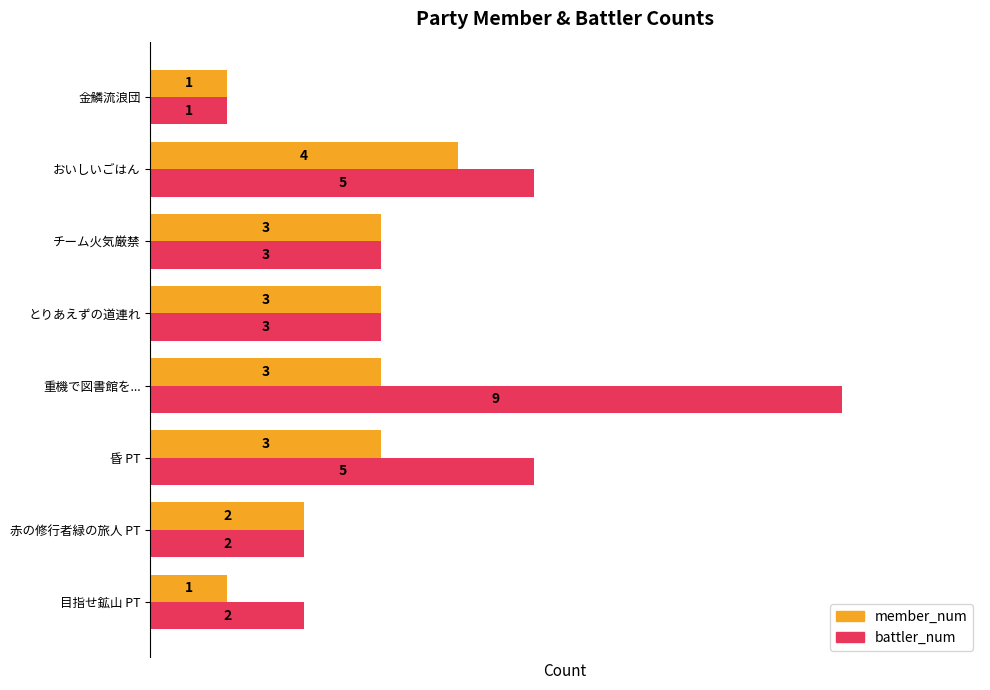

What is the sum of all battler_num values?

30